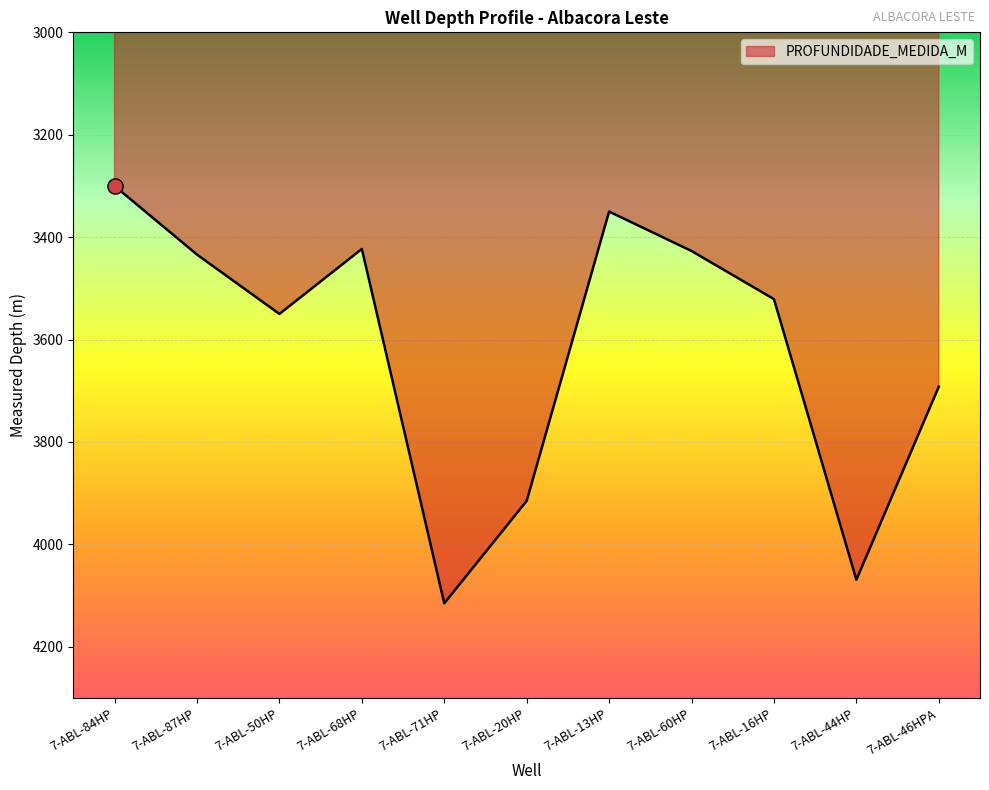

Approximately how many times larger is the value at 7-ABL-71HP compared to 7-ABL-87HP?

1.2